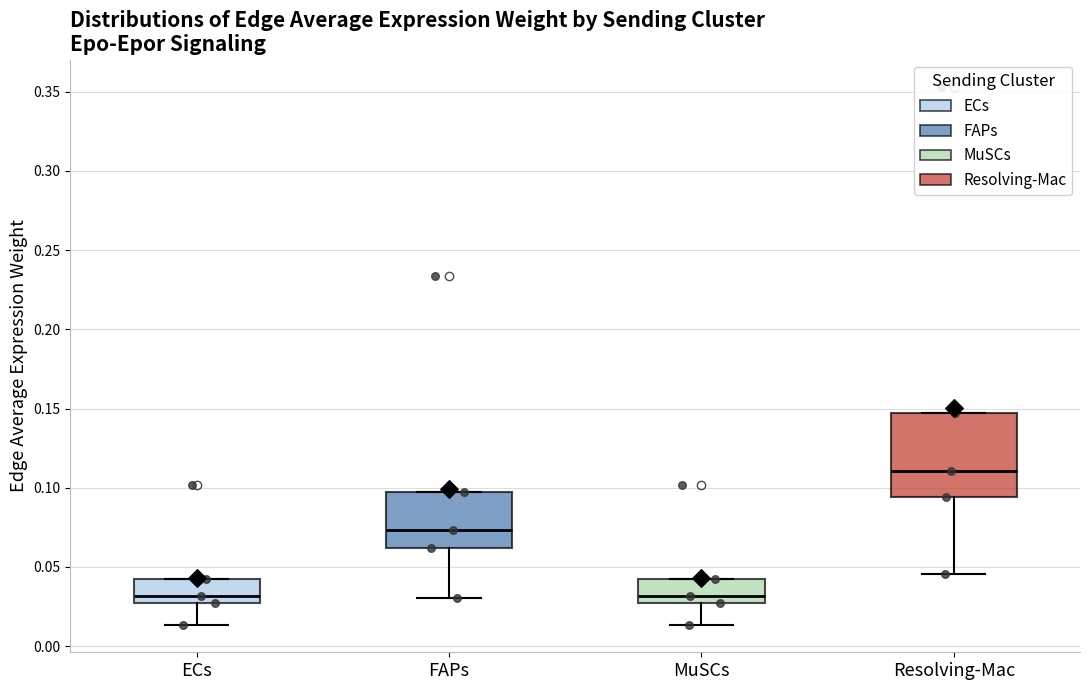

Reading left to right, read every box against the y-axis: the position of its median line, the range the box covers, and the ends of its whiskers. The values are not printed on the chart, so give them approximately, as read against the axis.

ECs: median 0.030, box 0.025 to 0.040, whiskers 0.015 to 0.040
FAPs: median 0.075, box 0.060 to 0.095, whiskers 0.030 to 0.095
MuSCs: median 0.030, box 0.025 to 0.040, whiskers 0.015 to 0.040
Resolving-Mac: median 0.110, box 0.095 to 0.145, whiskers 0.045 to 0.145